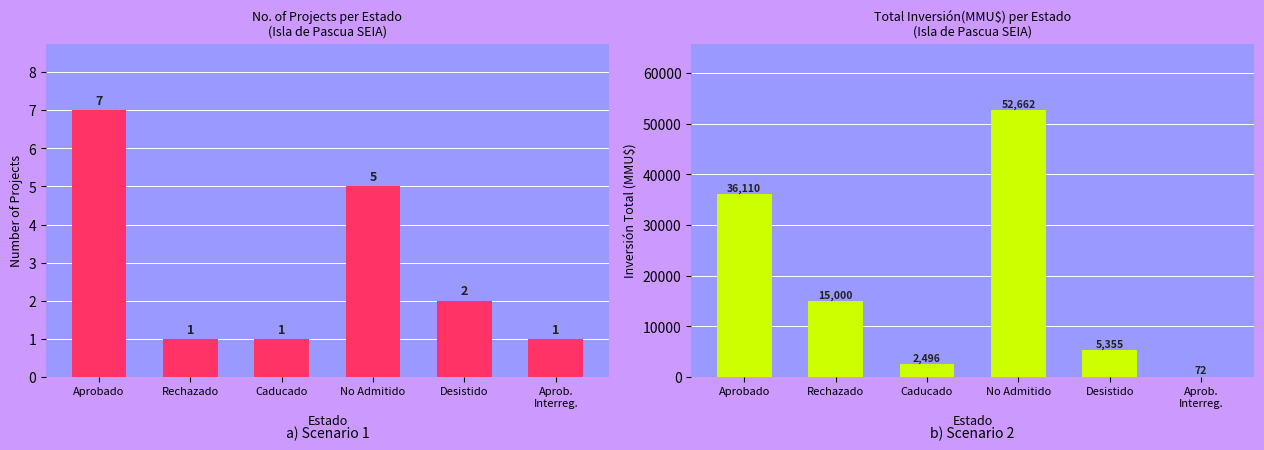

Which series has the largest total across all categories?

Inversión(MMU$)